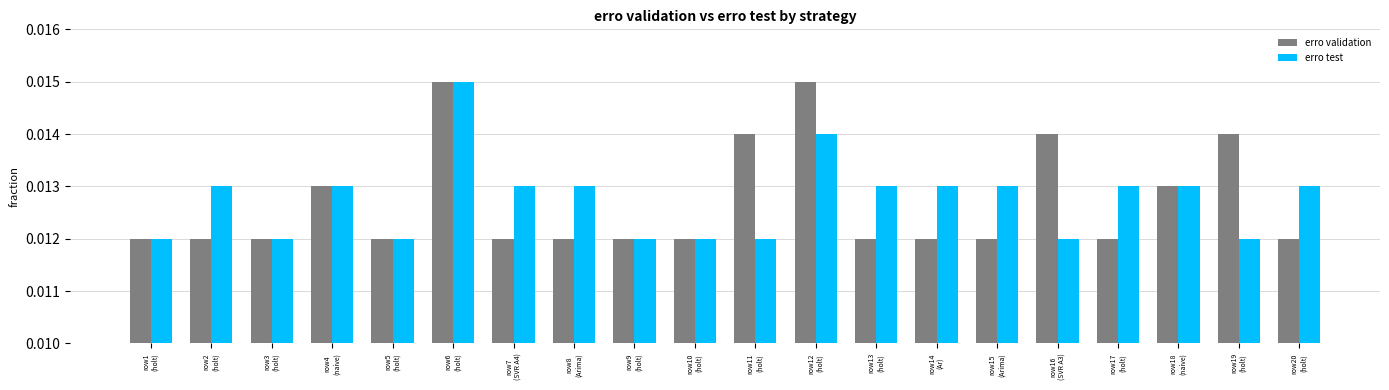

What is the label of the 13th bar from the left?

row13
(holt)